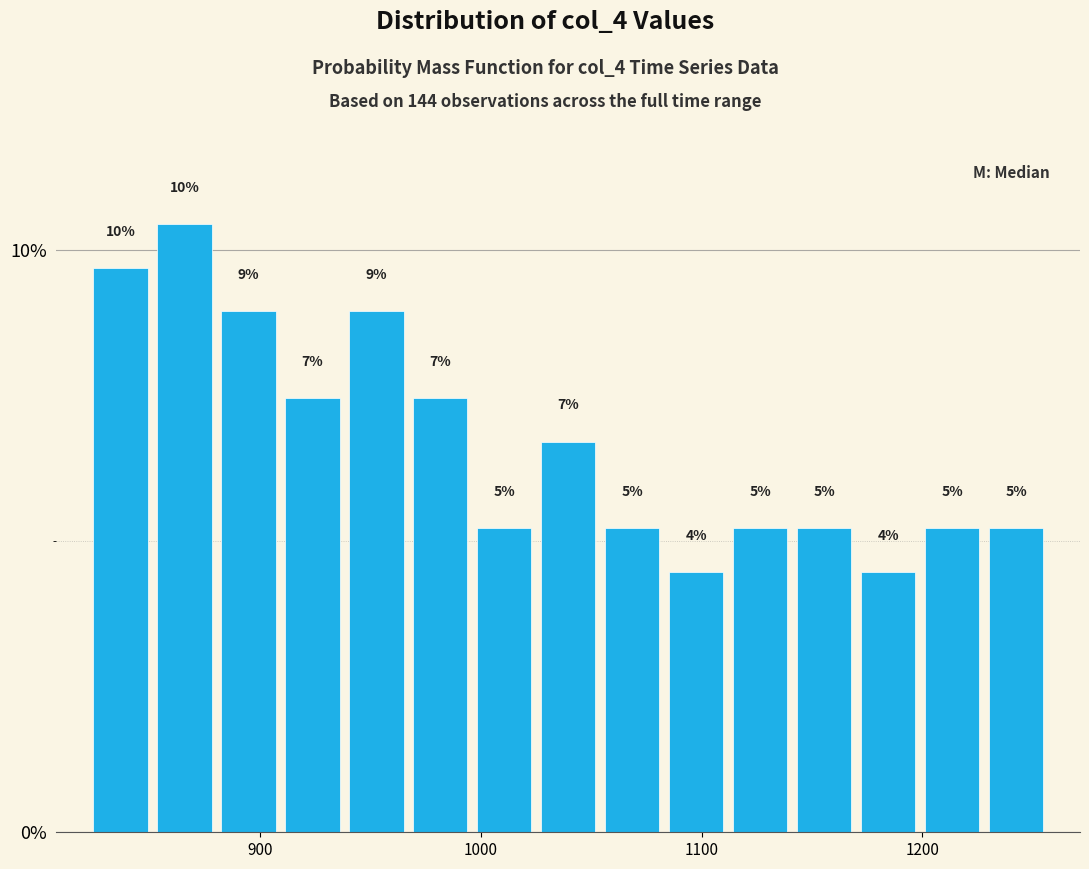

Around what value on the x-axis is the tallest bar? Give the approximate position of its centre, as read against the axis.

870